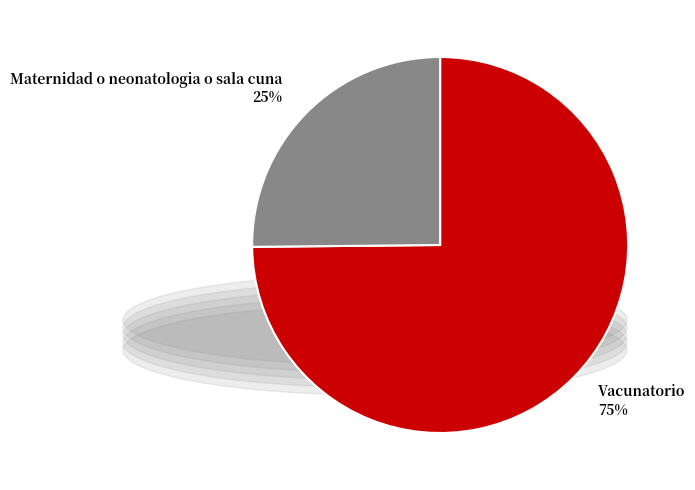

Is there any slice that represents more than half of the pie?

Yes